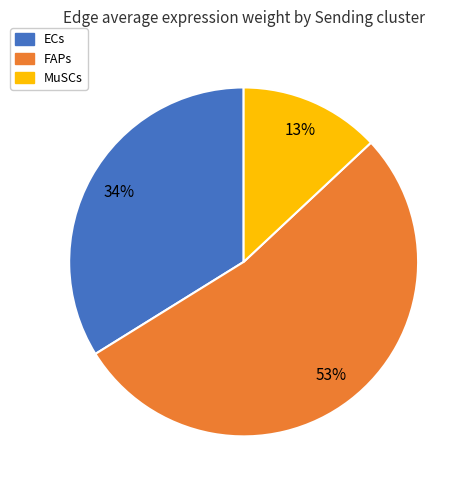

Do MuSCs and FAPs together represent more than half of the pie?

Yes